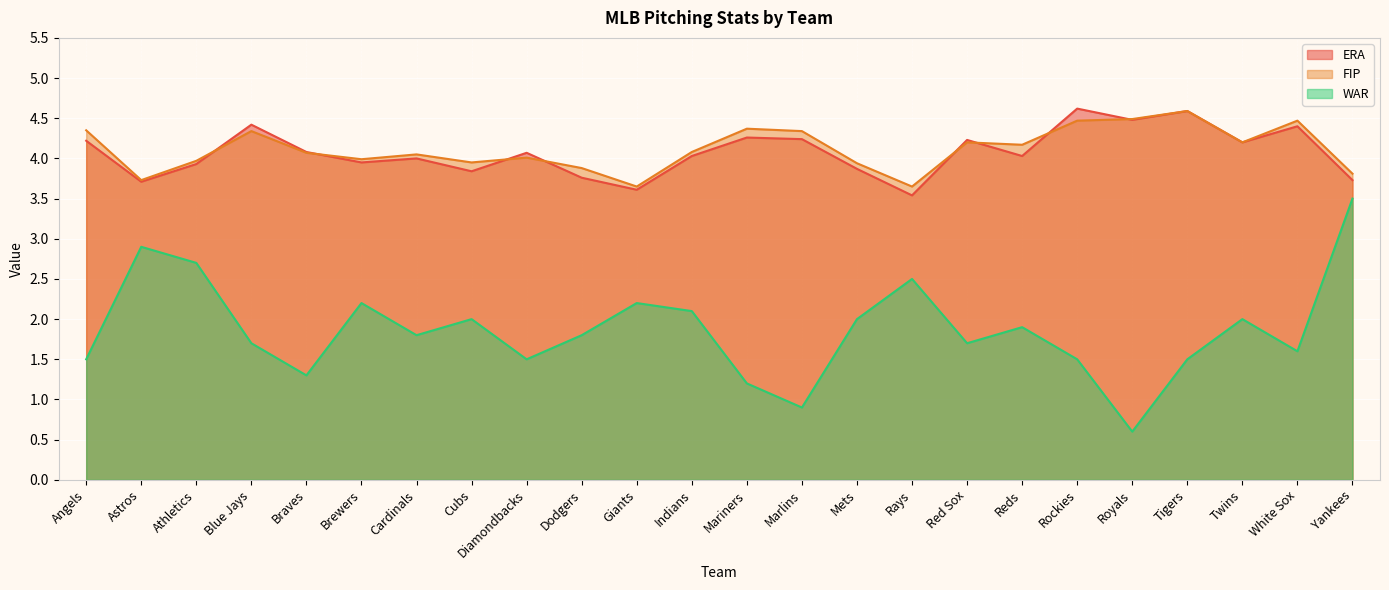

At how many categories does at least one series exceed 1?

24